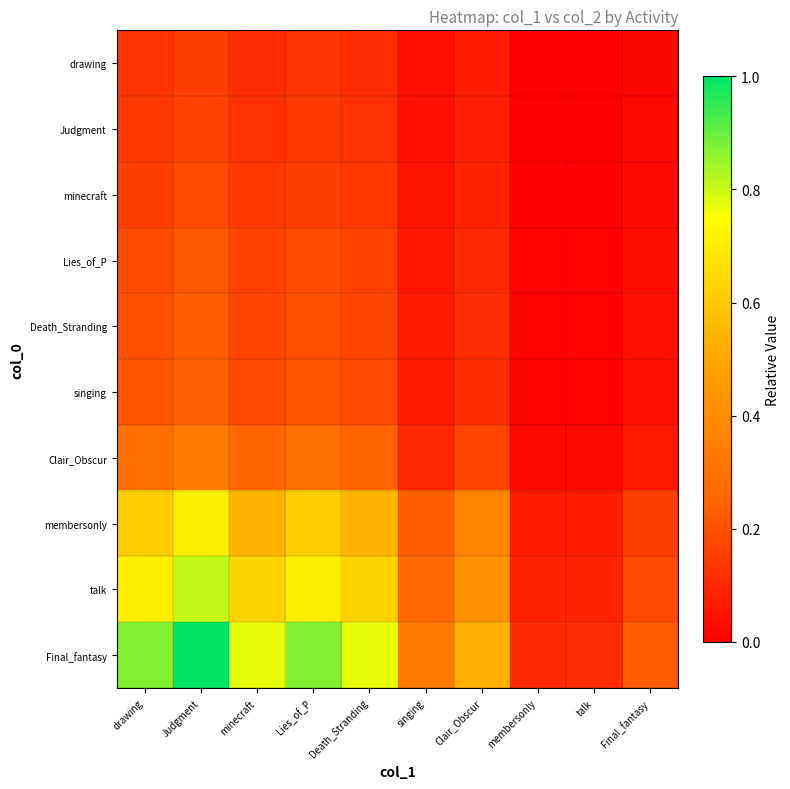

Which series changed the most between Judgment and membersonly?

Final_fantasy